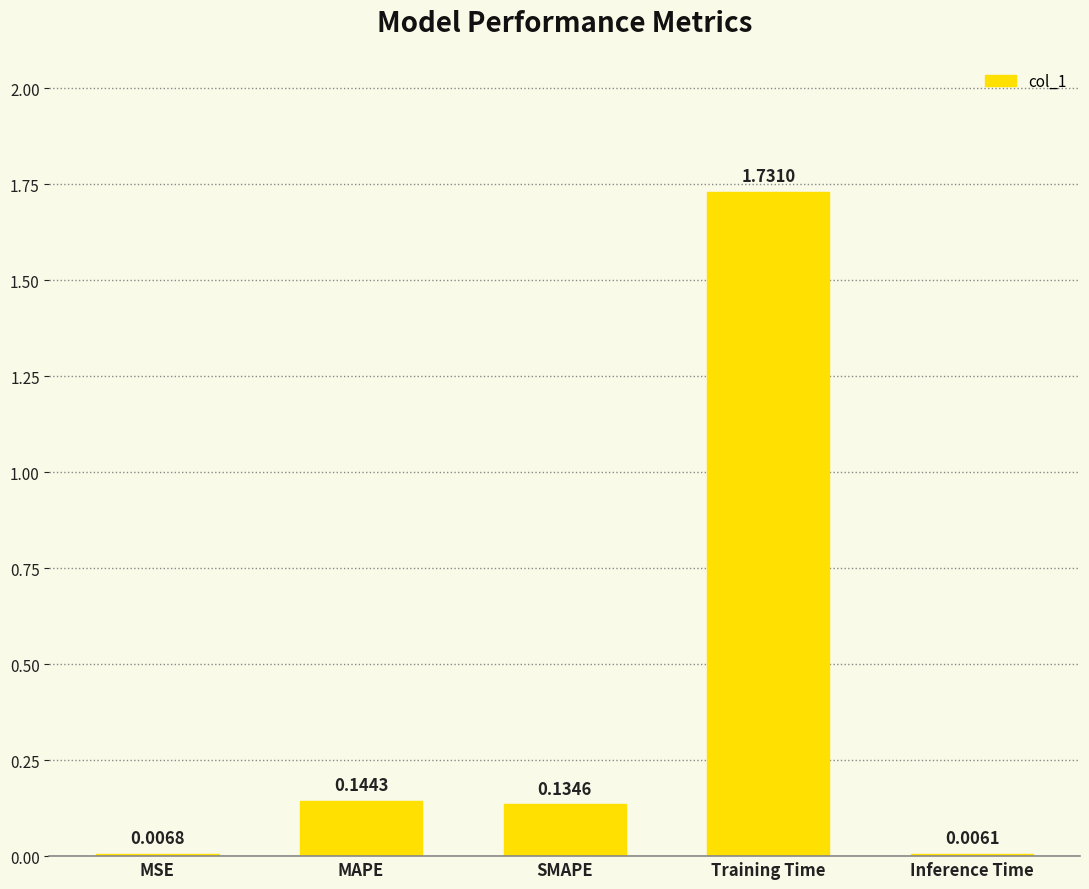

Which label corresponds to the largest value in the chart?

Training Time